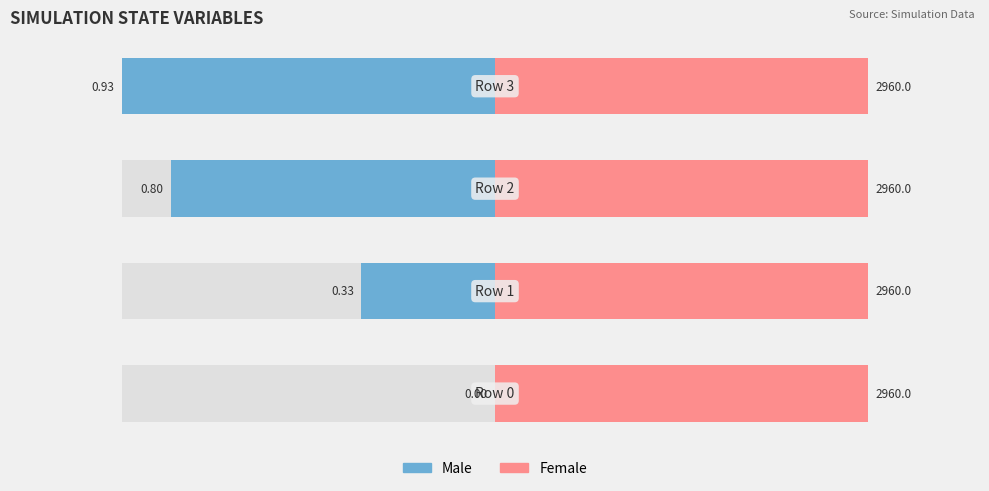

How many bars are there in each group?

2